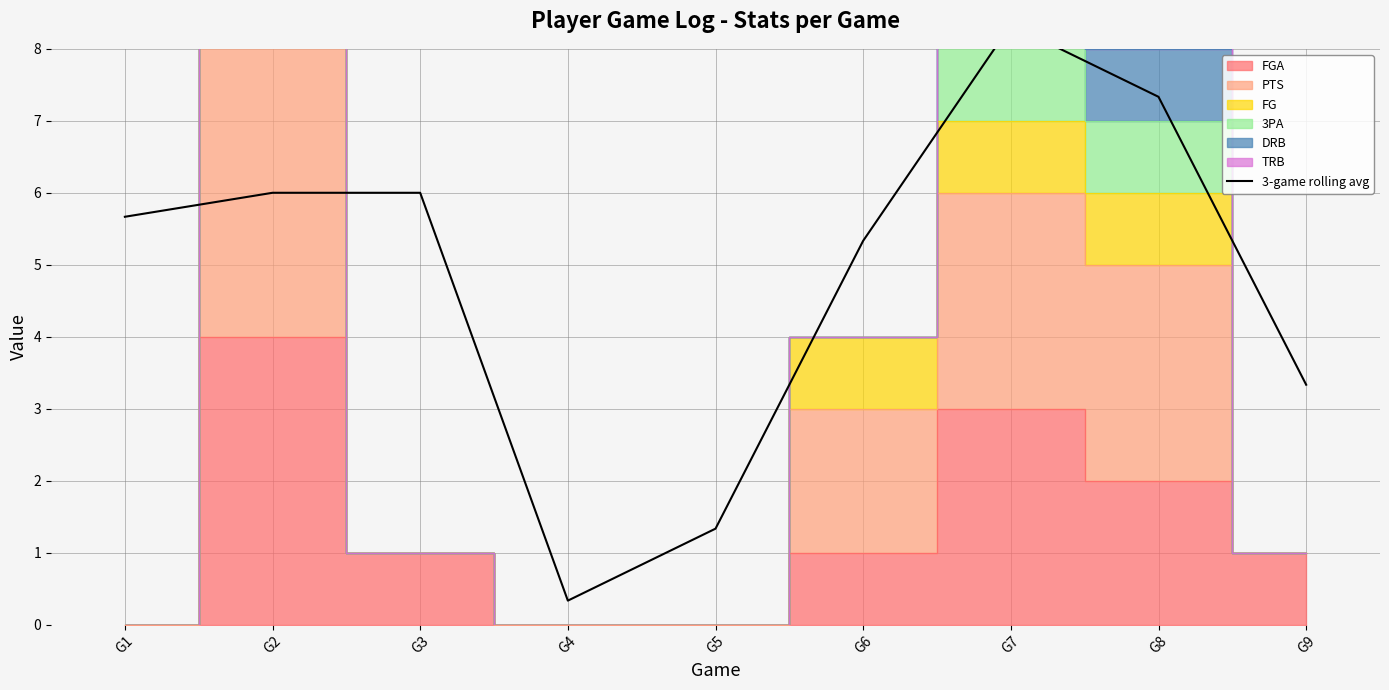

At which category does the data reach its first local valley?

G4